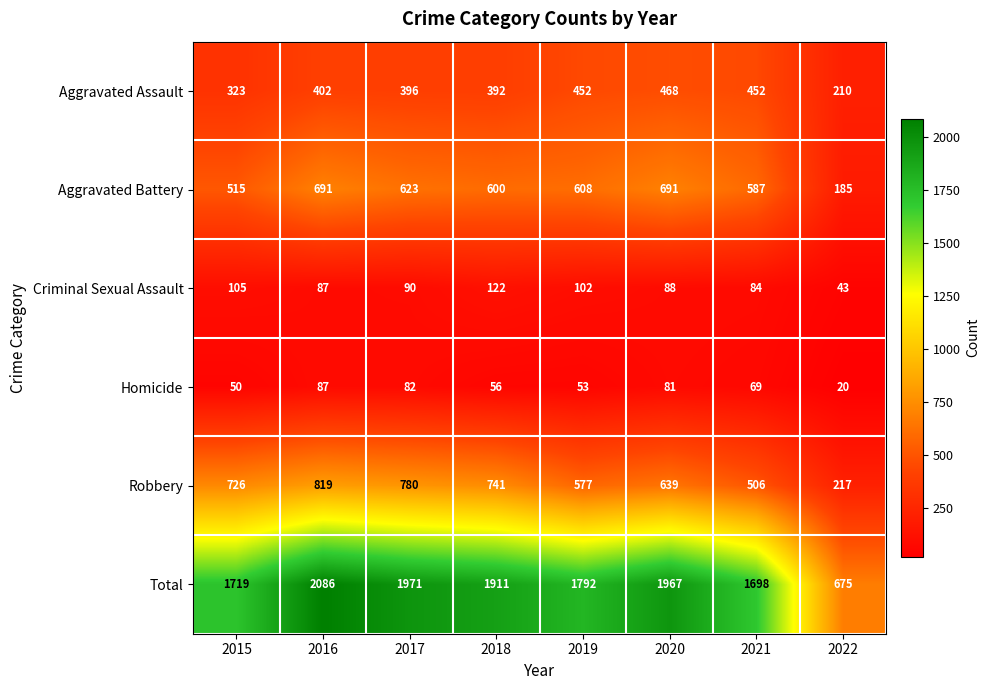

Which series has the widest spread of values?

Total